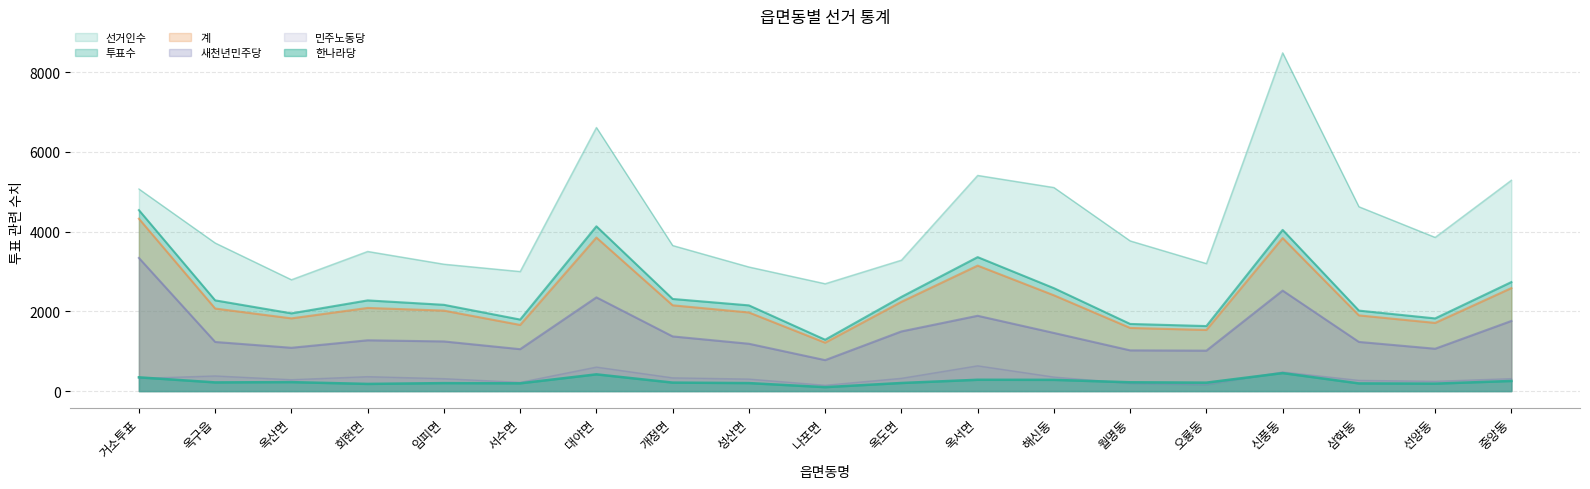

True or false: 선거인수 and 새천년민주당 intersect in this chart.

False